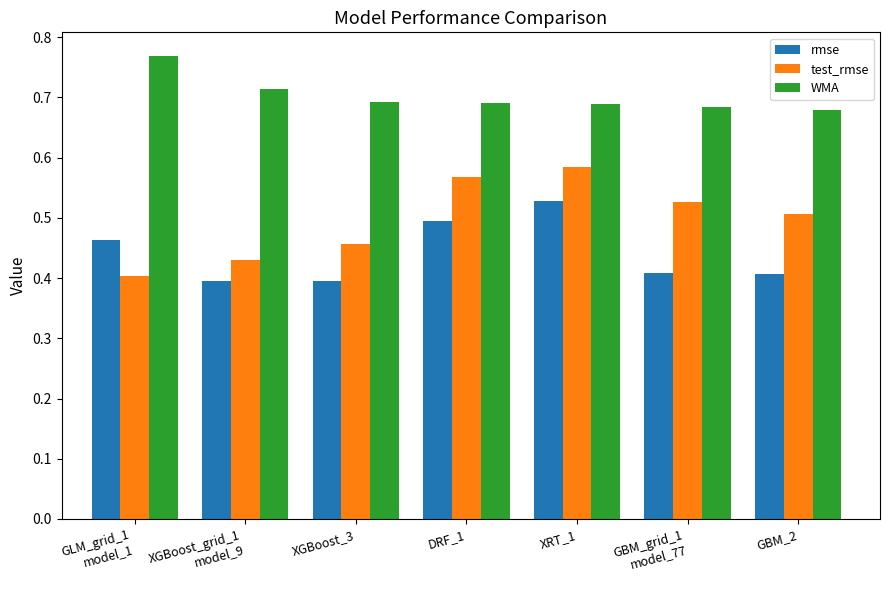

Does the chart contain any negative values?

No